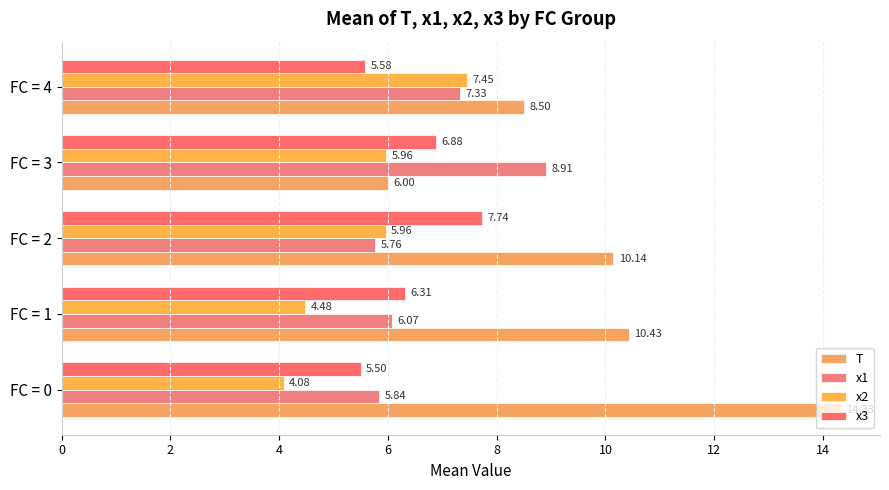

What is the sum of all T values?

49.4